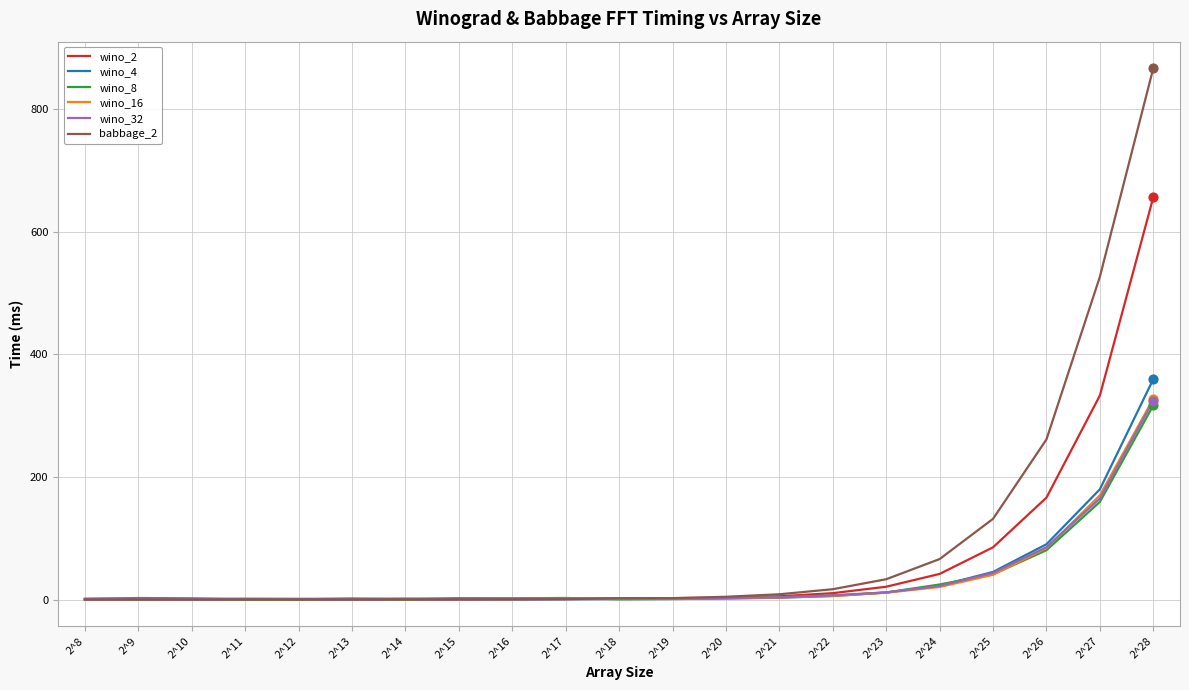

At how many categories does at least one series exceed 642?

1